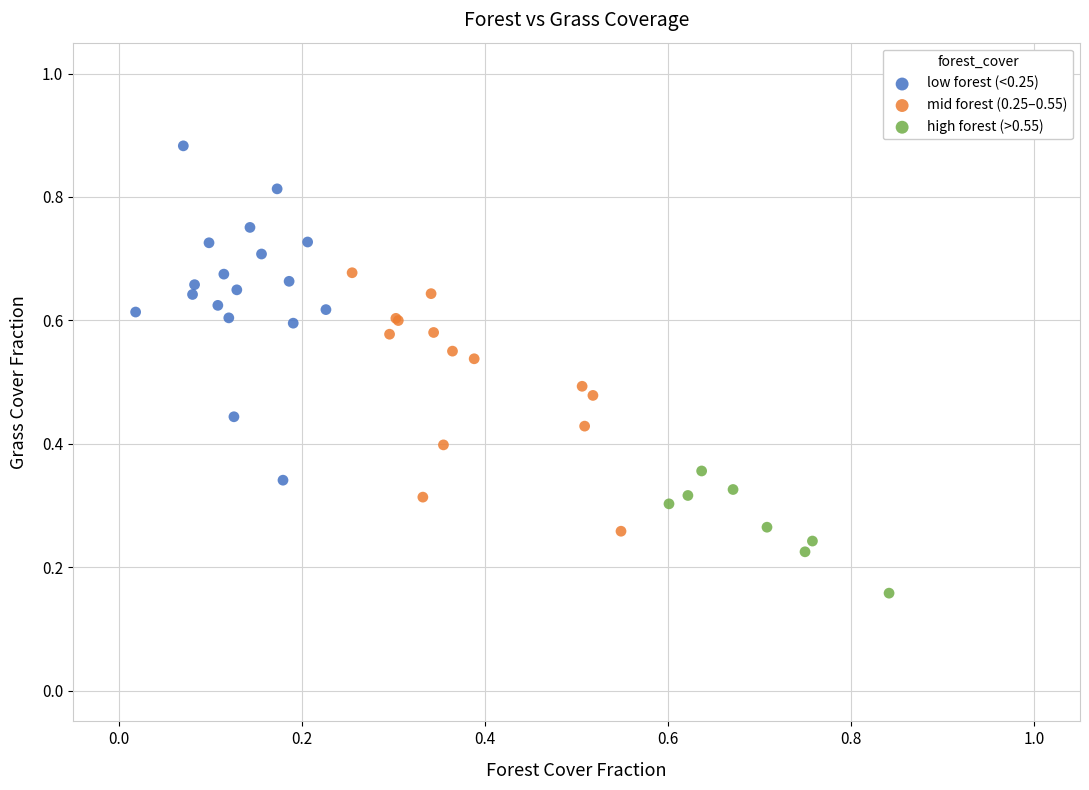

Which series reaches the minimum Y coordinate?

high forest (>0.55)